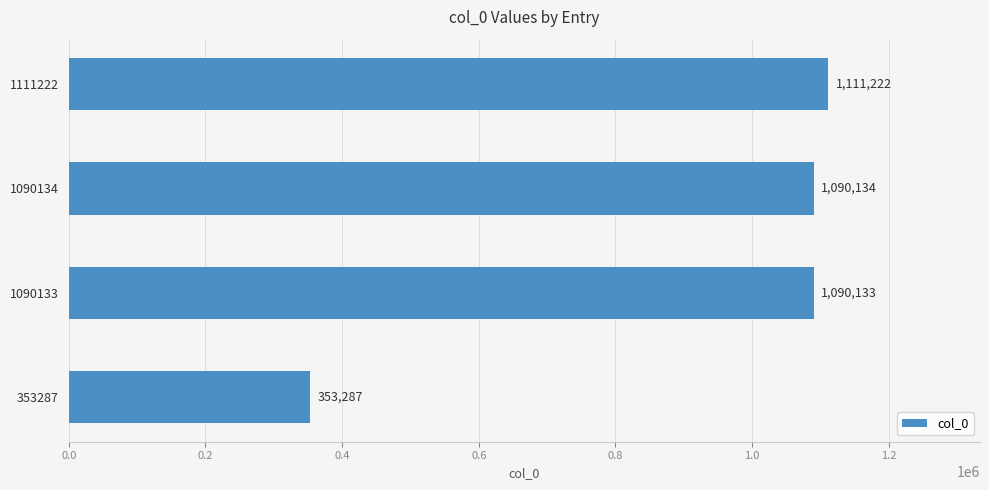

Where is the data nearest to the value 732254?

1090133